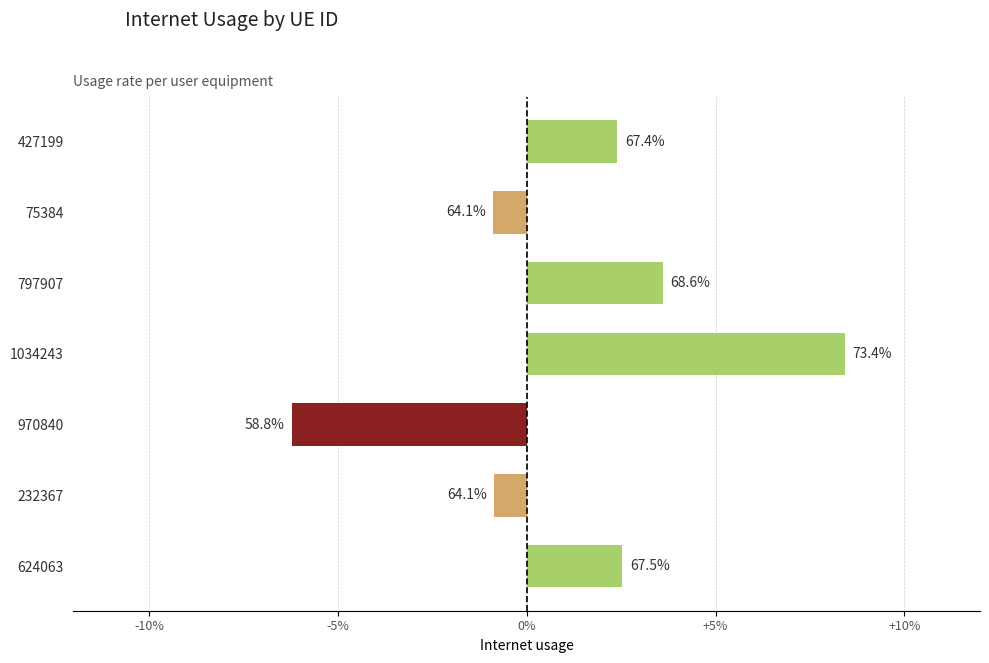

How many distinct data groups are displayed?

1